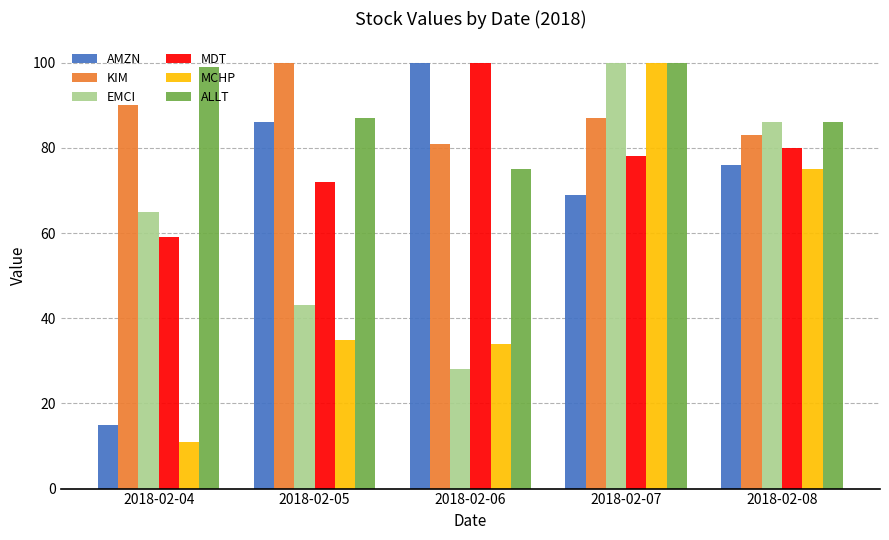

How many data points does each series have?

5